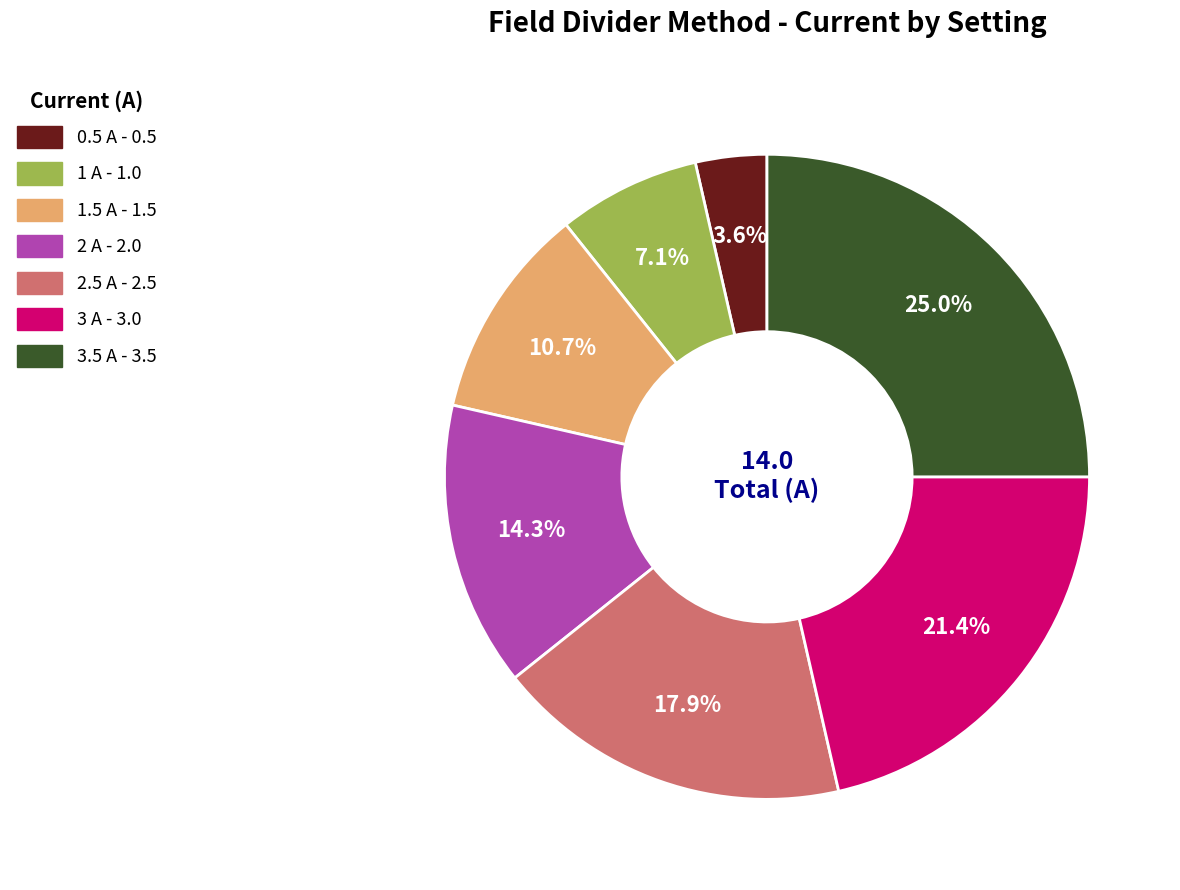

Is there any slice that represents more than half of the pie?

No